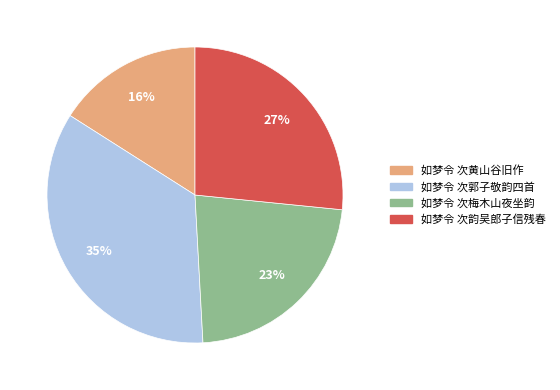

What percentage is the 如梦令 次黄山谷旧作 slice, to the nearest percent?

16%